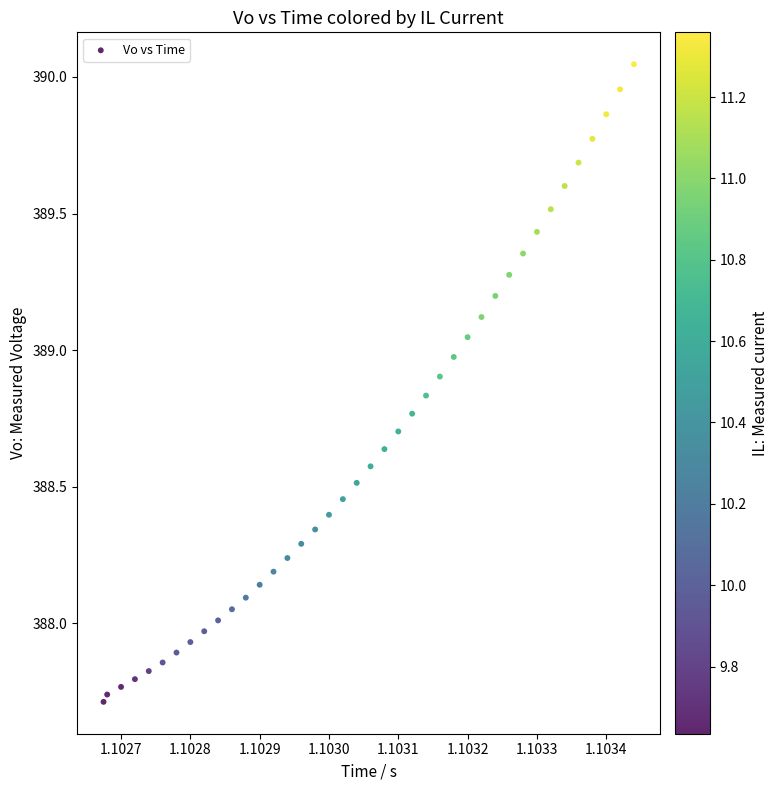

What is the range of Y values (max minus min)?

2.3